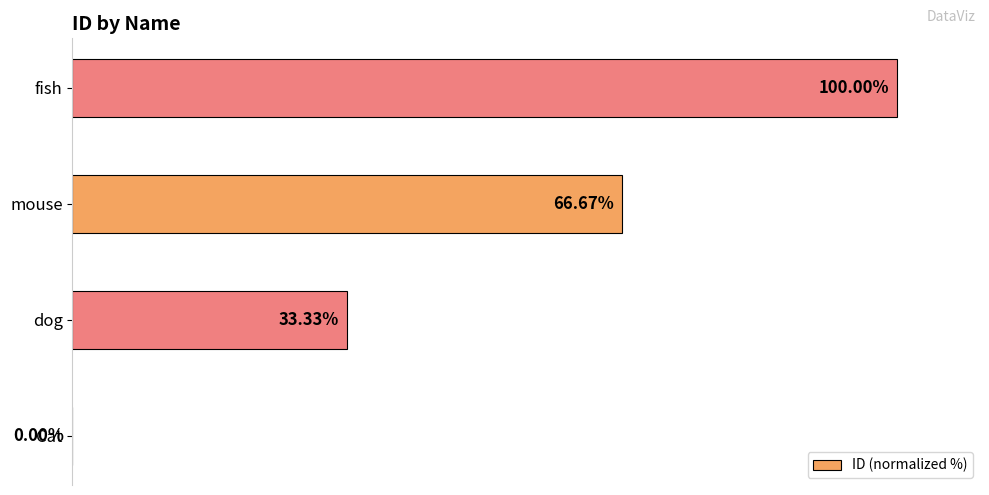

Which category has the highest value across all series?

fish